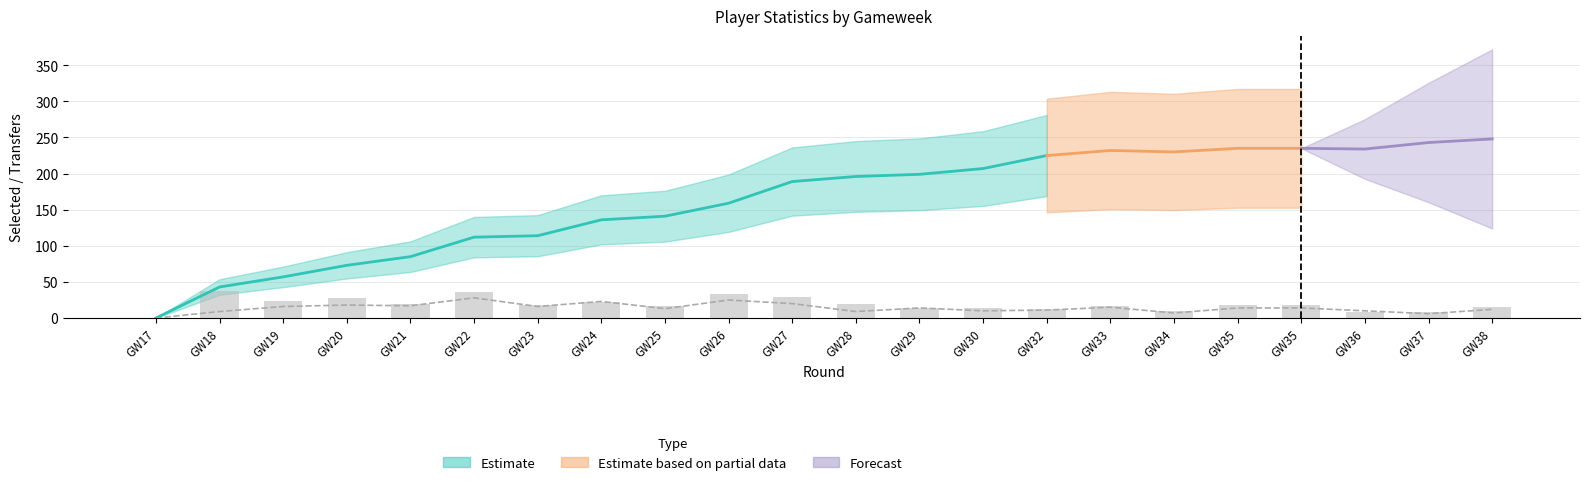

The transfers_out series shows 10 at GW30. True or false?

True